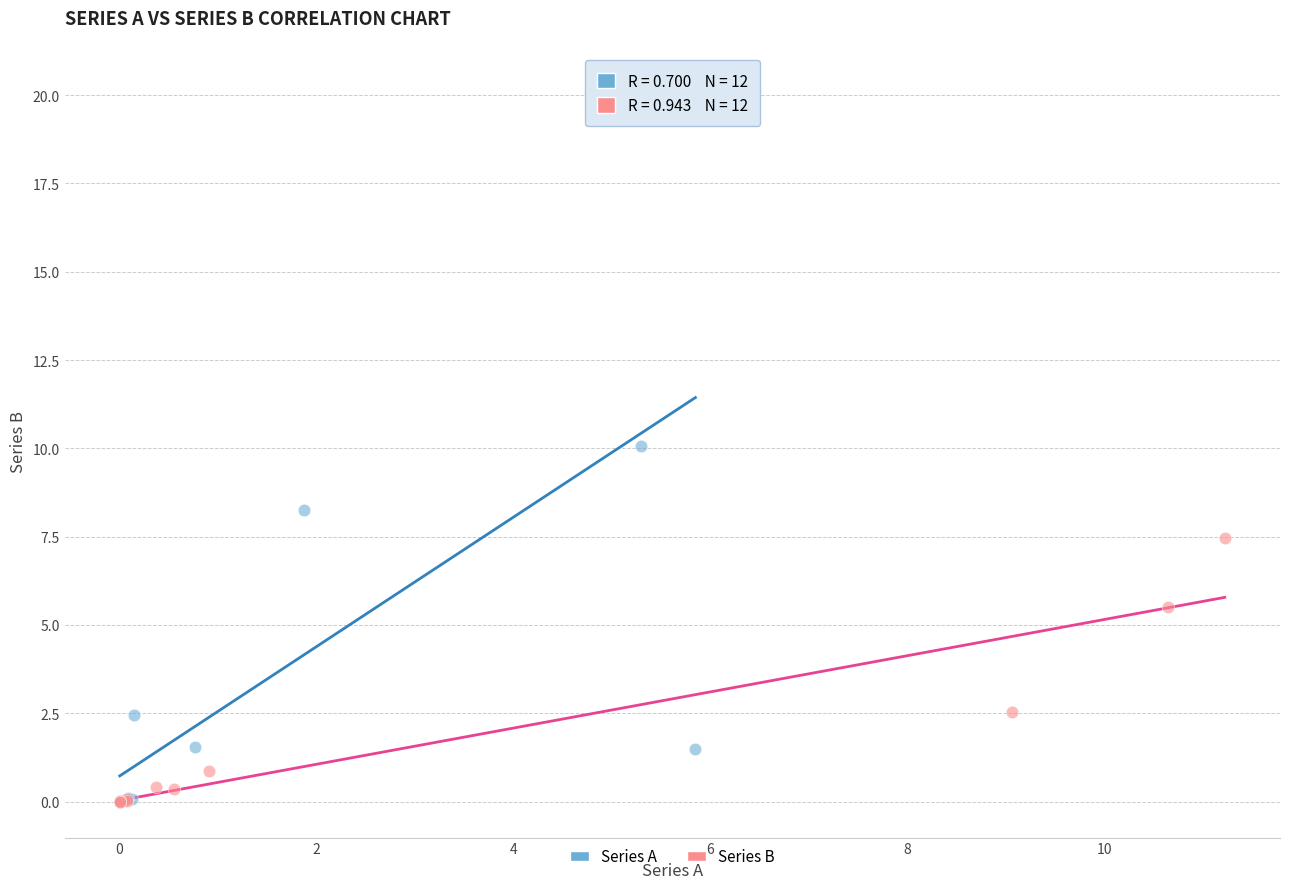

Which series has the widest spread of Y values?

Series A